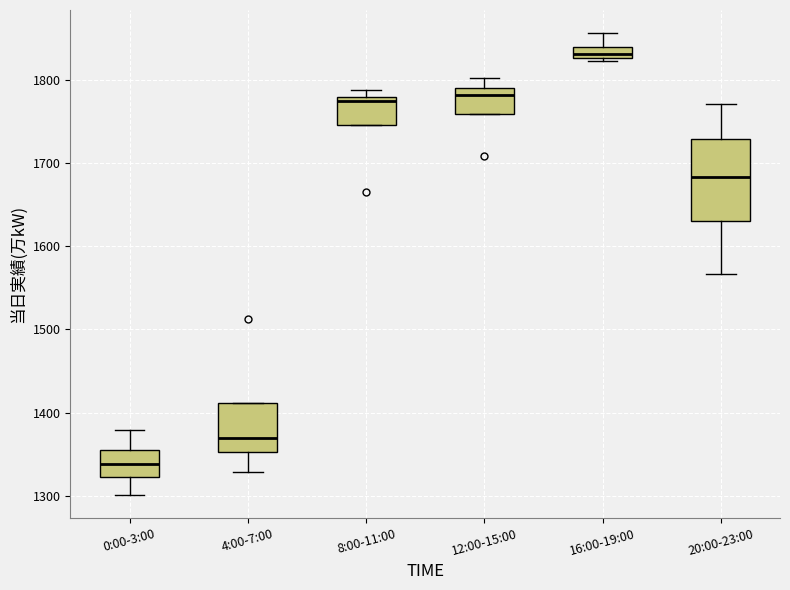

Comparing the boxes themselves (not the whiskers), which one is the tallest?

20:00-23:00